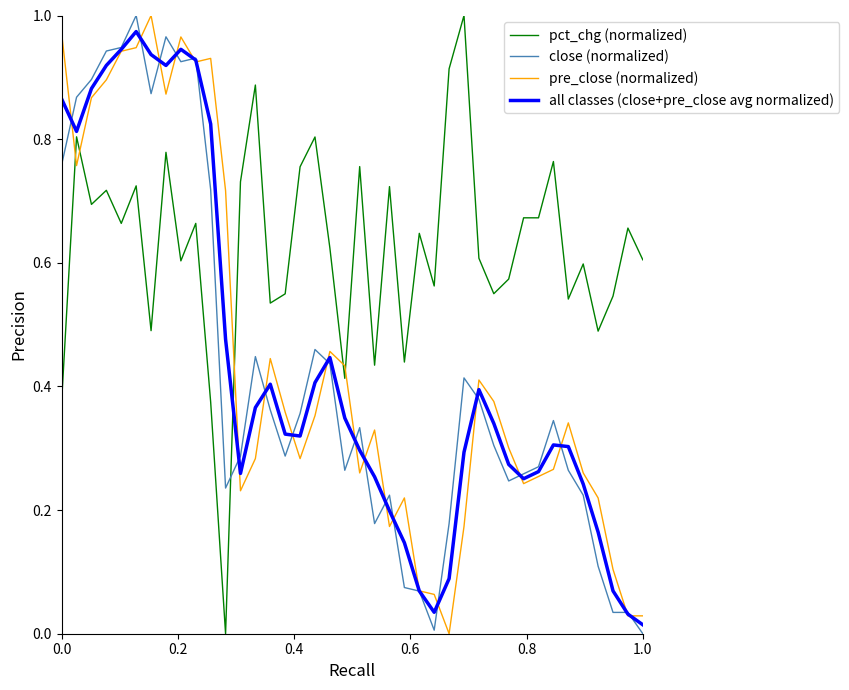

Which series ends up on top after the final intersection of close (normalized) and all classes (close+pre_close avg normalized)?

all classes (close+pre_close avg normalized)